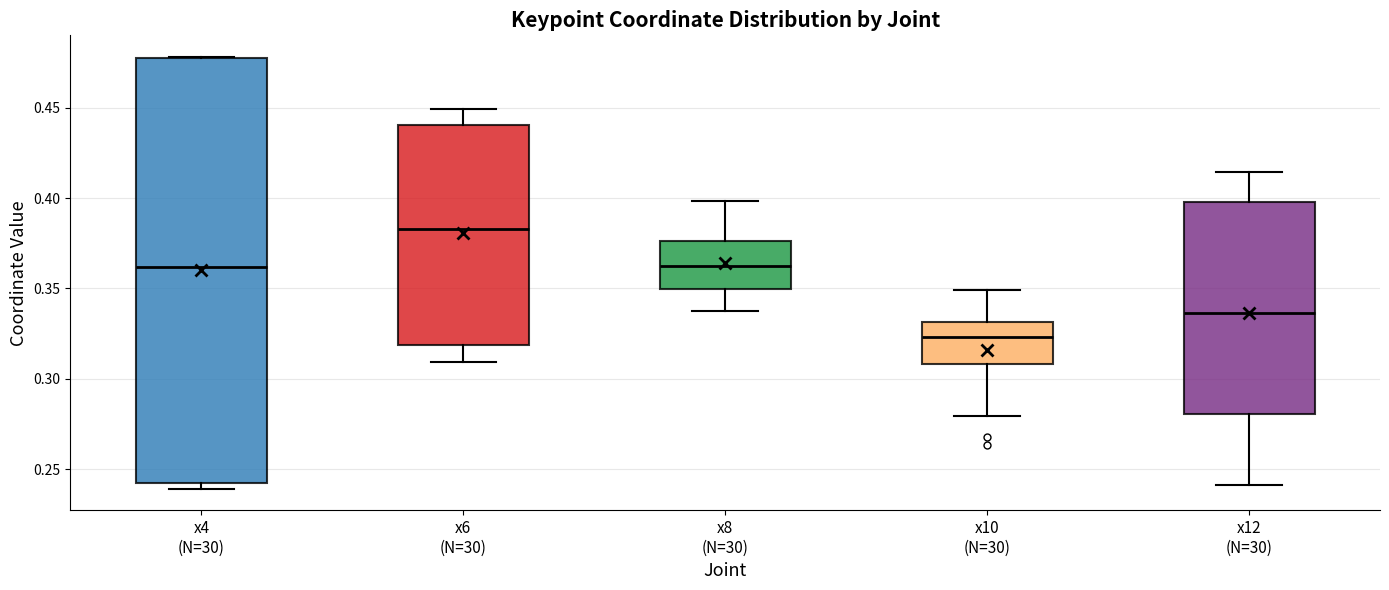

Which box's median line is the highest?

x6 (N=30)